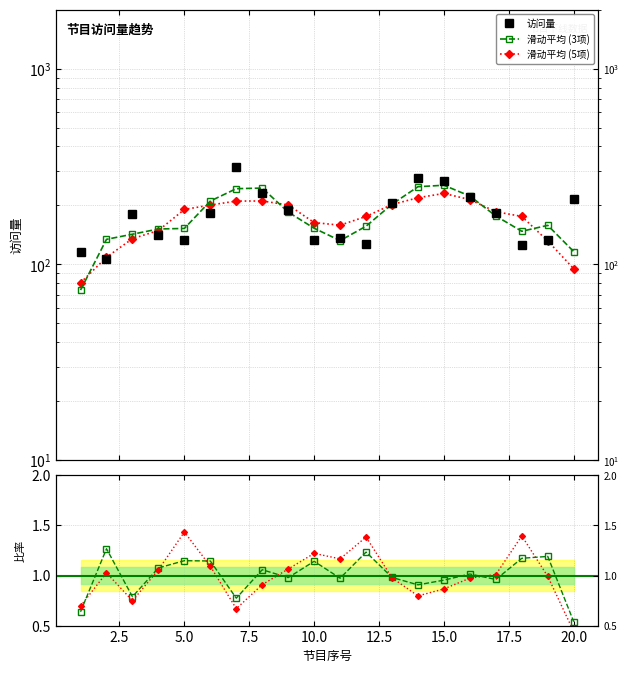

How many categories are shown in the chart?

20